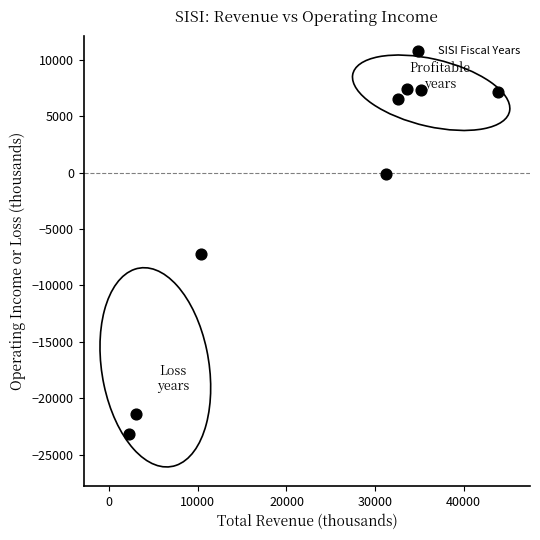

What Y value in the scatter plot is closest to -7900?

-7200